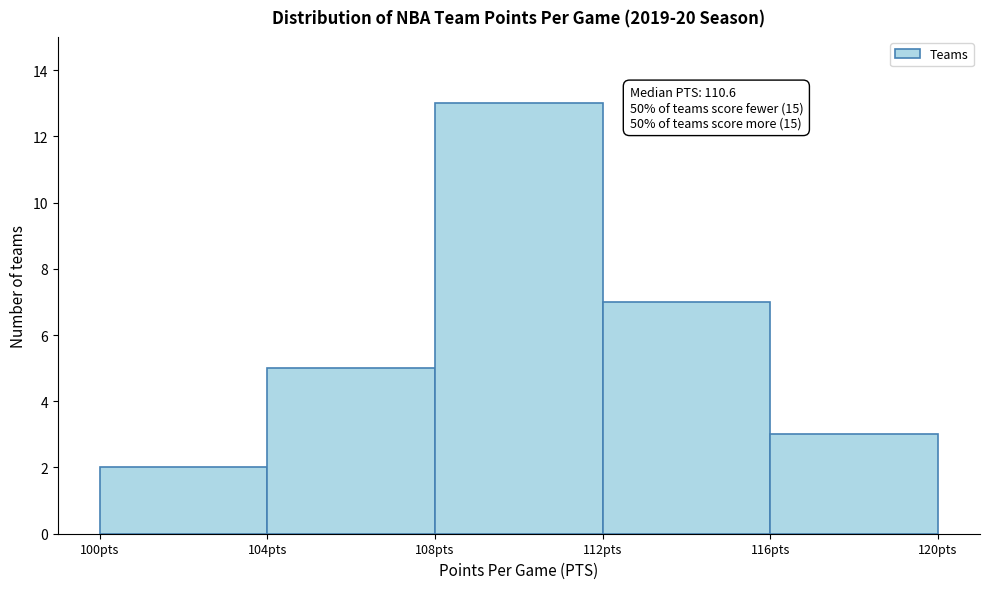

Which range on the x-axis has the tallest bar?

108 to 112